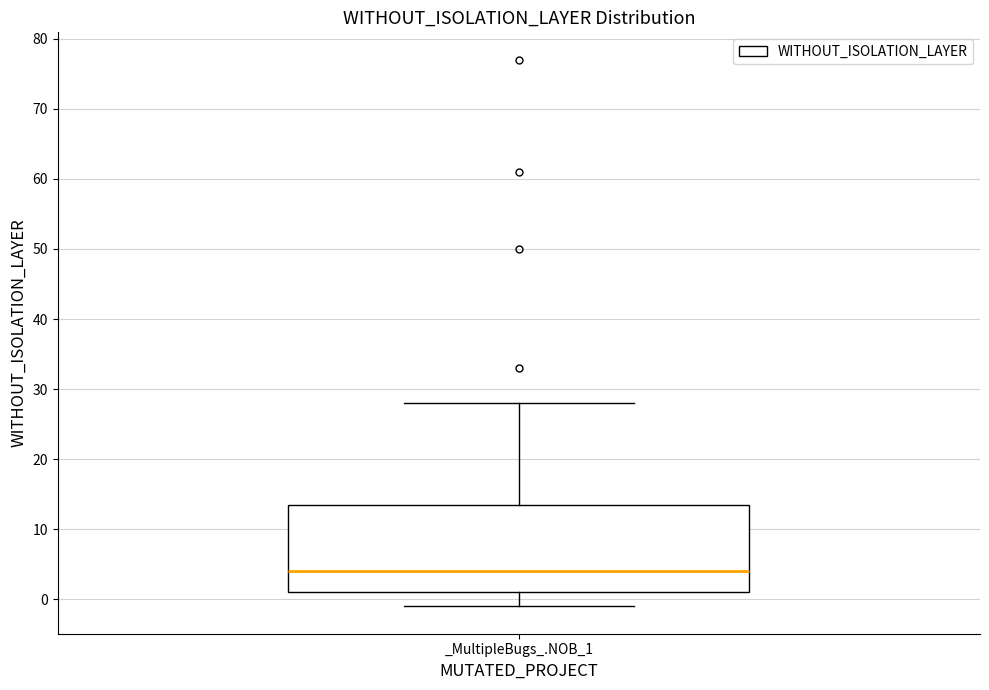

Where does the upper whisker of the box for _MultipleBugs_.NOB_1 end on the y-axis? The values are not printed on the chart, so give them approximately, as read against the axis.

28